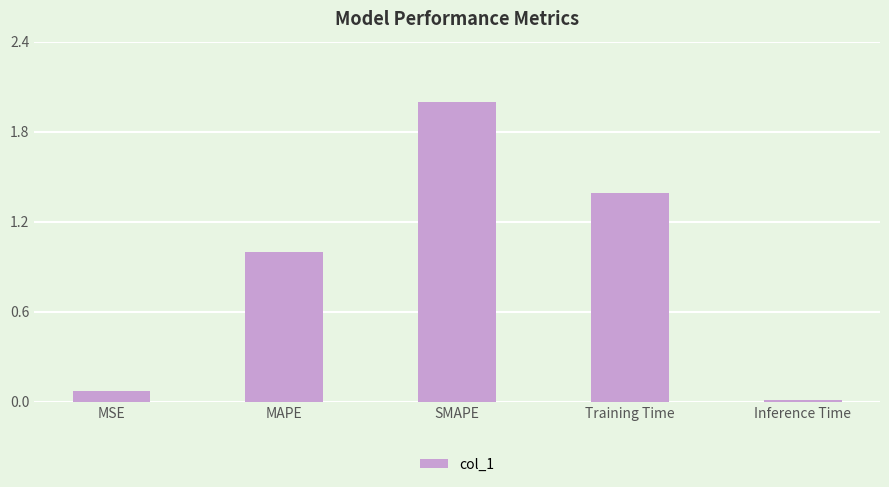

Approximately how many times larger is the value at Training Time compared to MAPE?

1.4